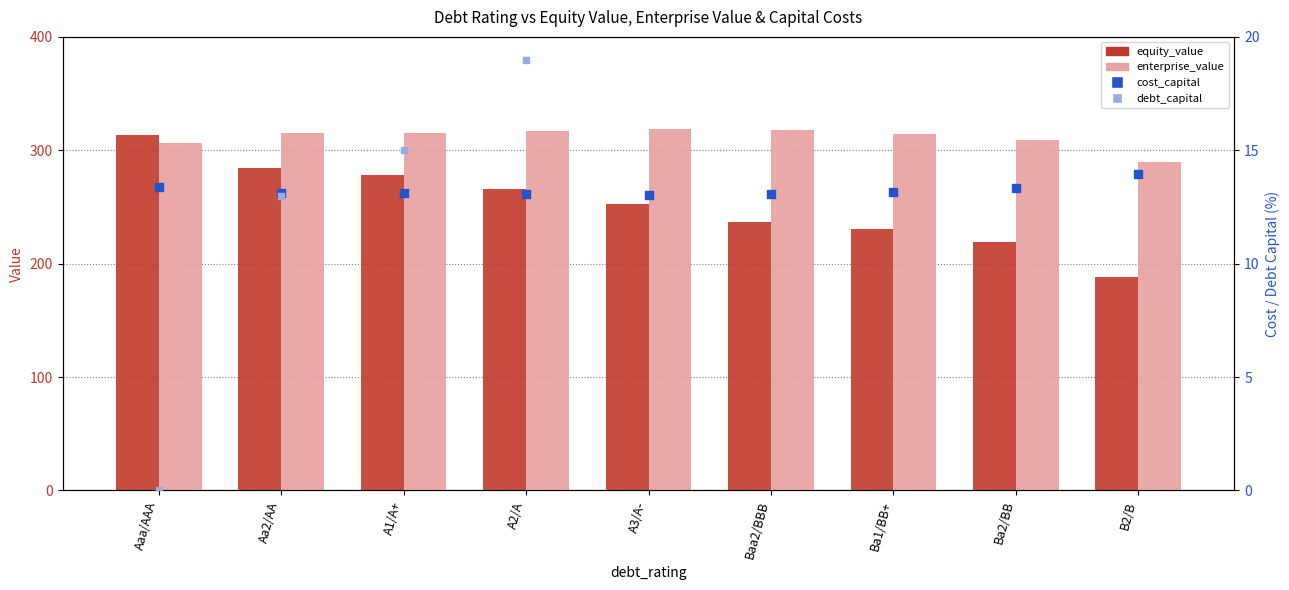

At which category is the sum across all series the highest?

Aaa/AAA